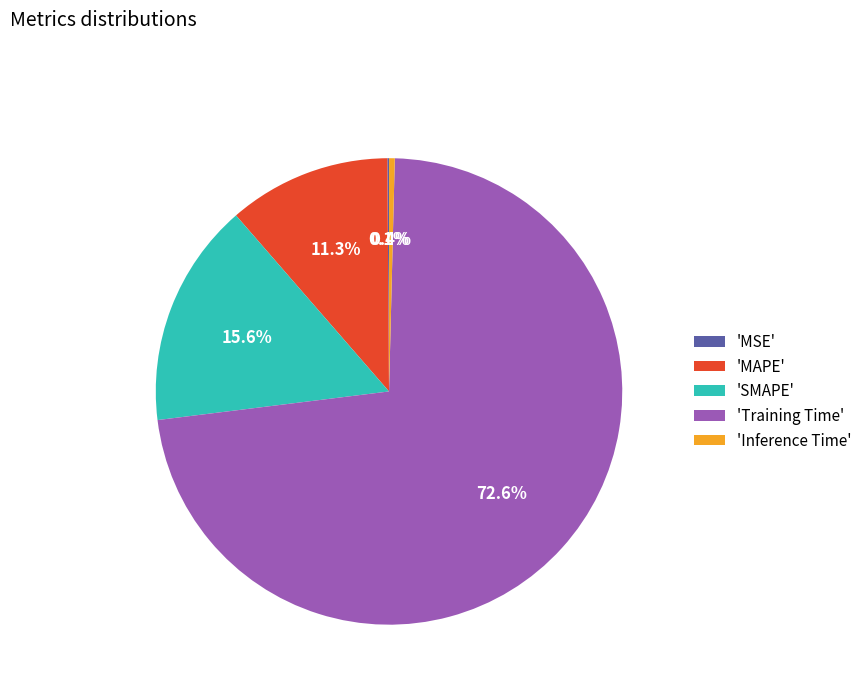

Which slice is the largest?

'Training Time'